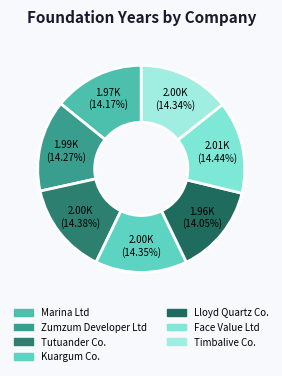

How many slices are in this pie chart?

7